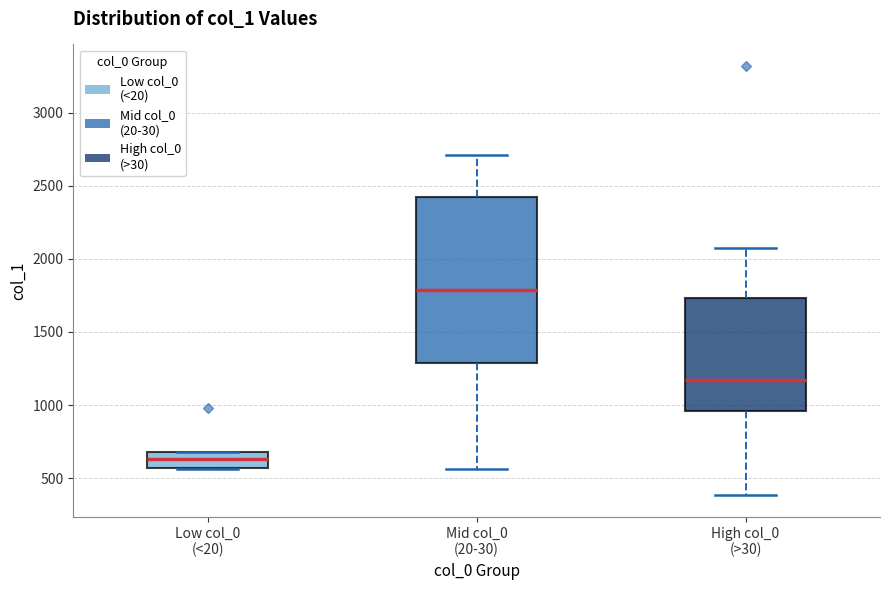

Which box has the lowest median line?

Low col_0 (<20)